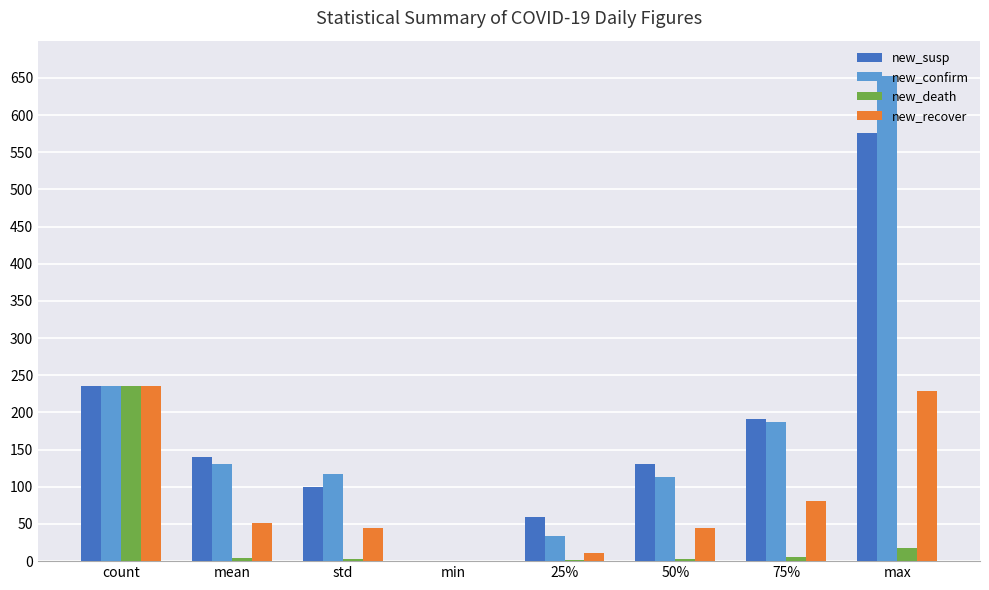

What are all the series names shown in the legend?

new_susp, new_confirm, new_death, new_recover